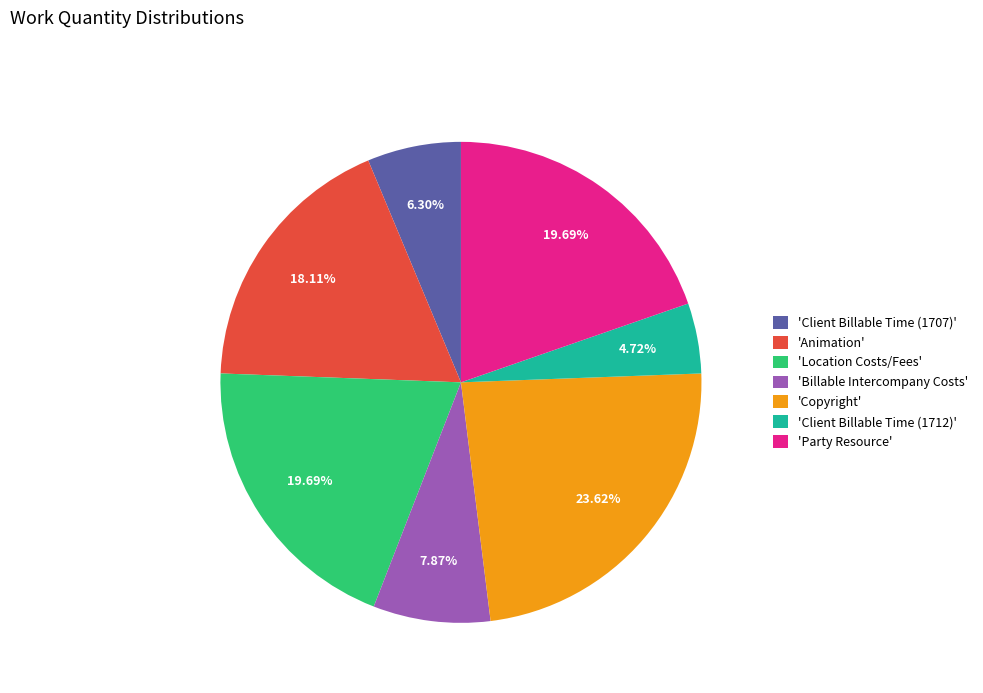

Which slice is the largest?

'Copyright'